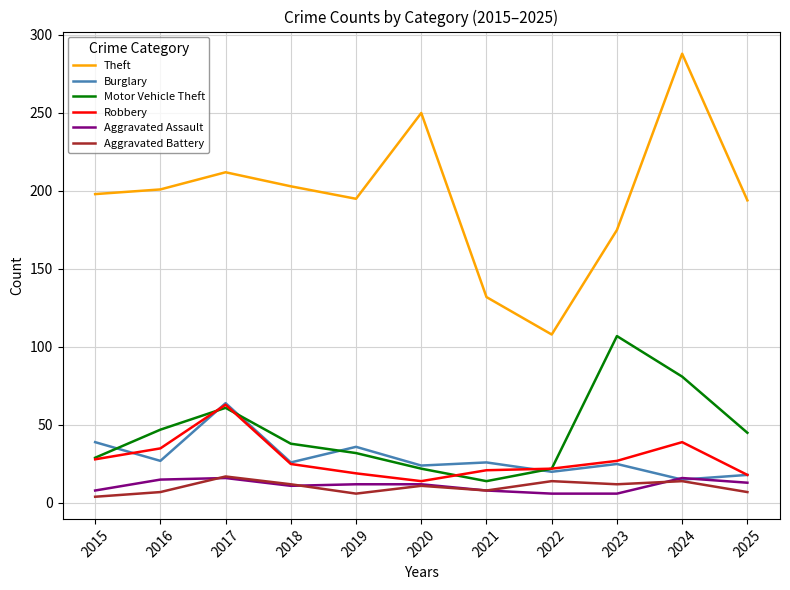

What is the difference between the second highest and minimum values in the Motor Vehicle Theft series?

67